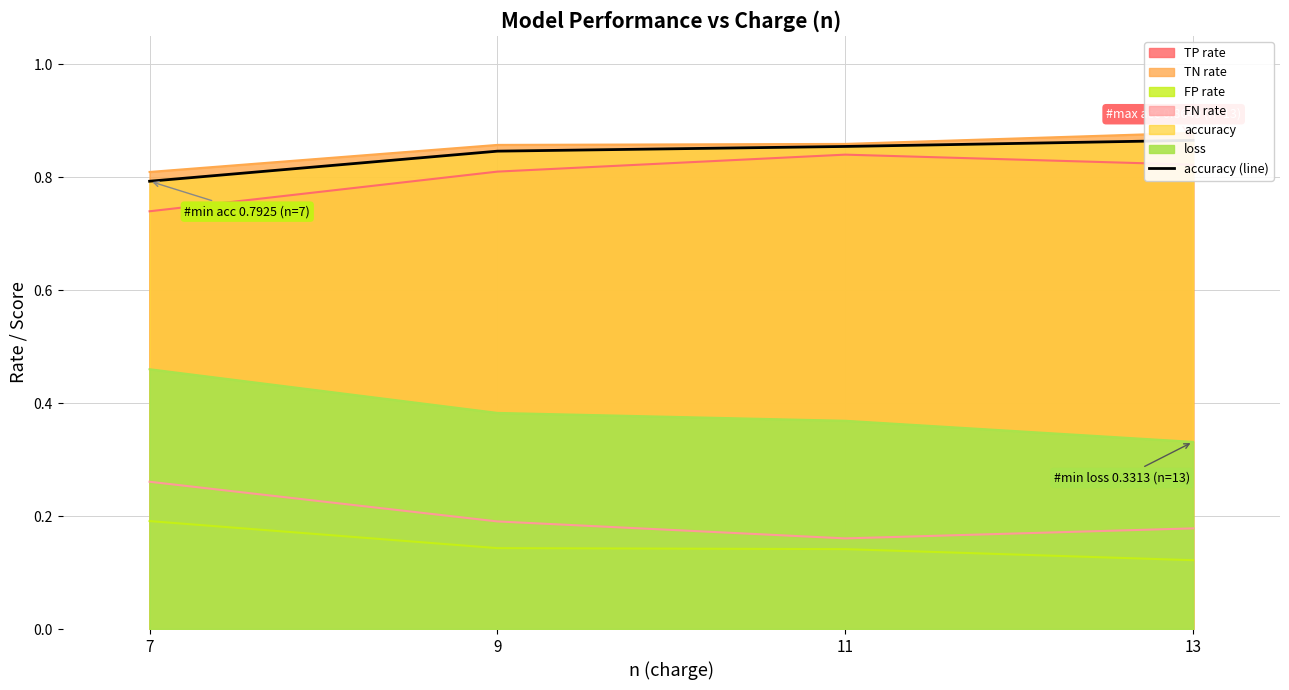

What is the sum of the values at 7 and 13?

1.7